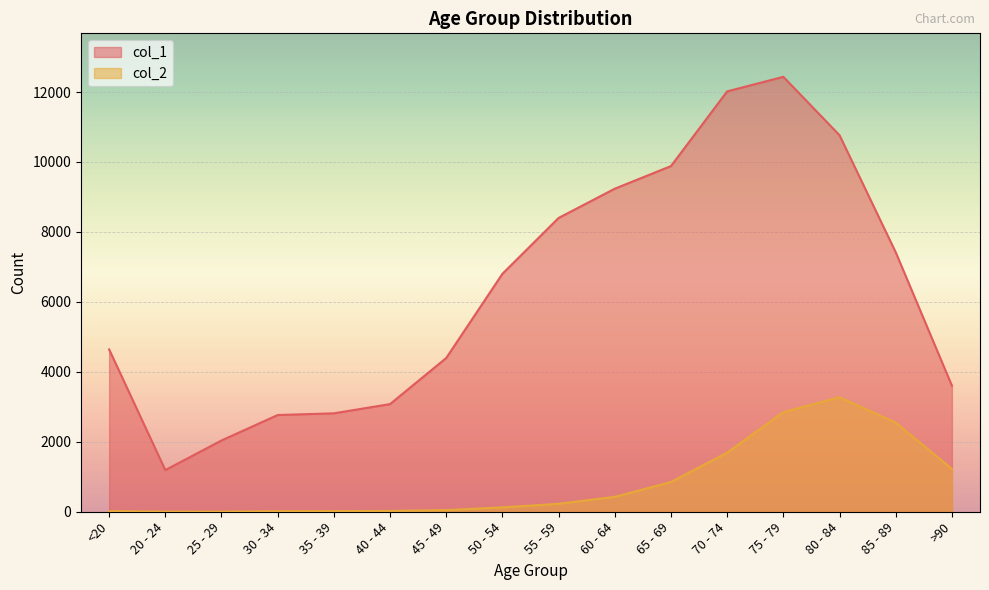

Reading right to left, transcribe all the data shown in this chart.

col_1: 3604	7417	10764	12434	12018	9883	9236	8400	6803	4396	3078	2814	2765	2038	1191	4641
col_2: 1224	2548	3273	2848	1690	850	426	227	126	47	24	18	17	3	4	18